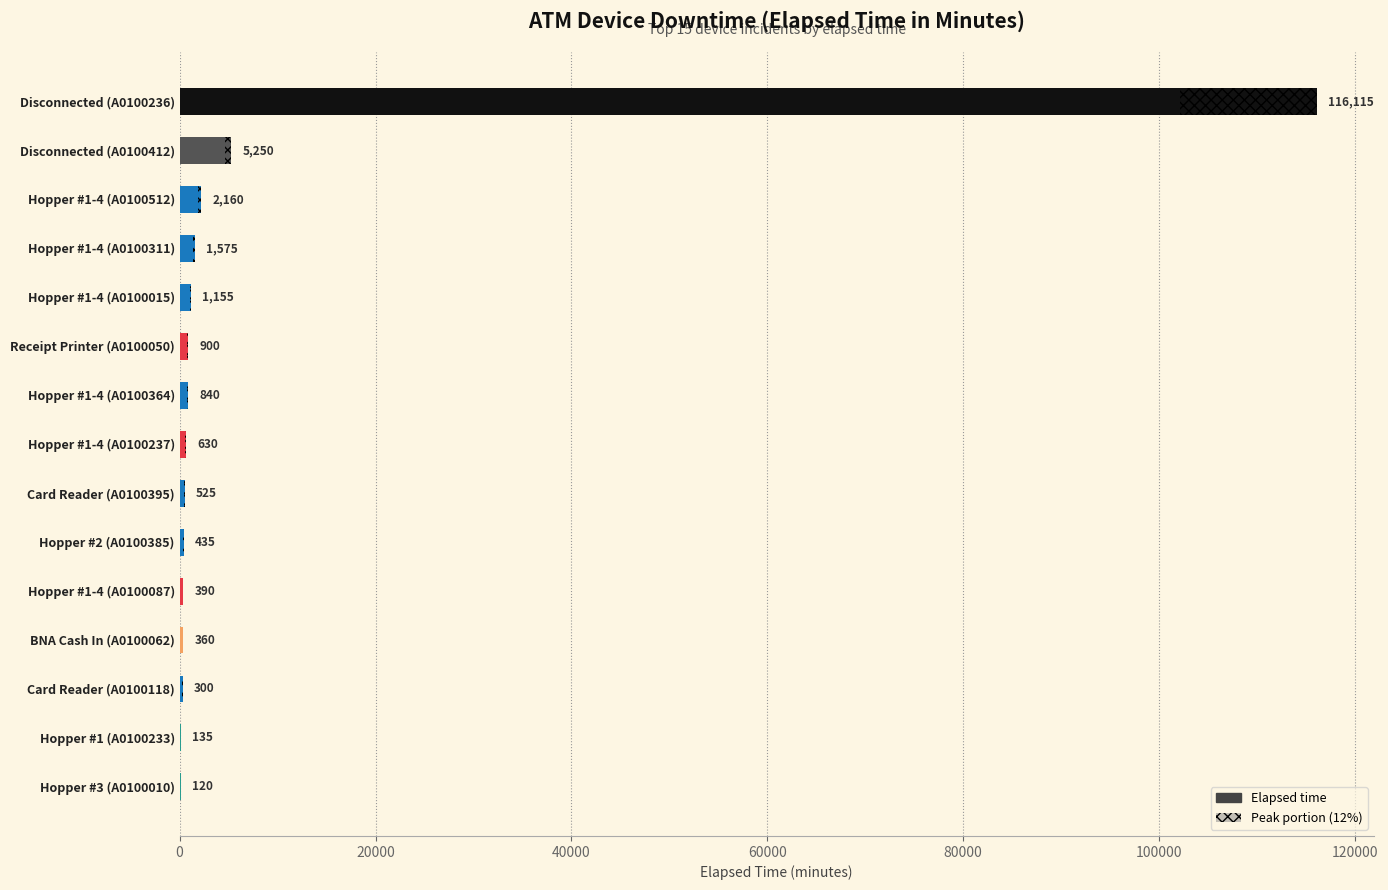

What is the minimum value shown in the chart?

120